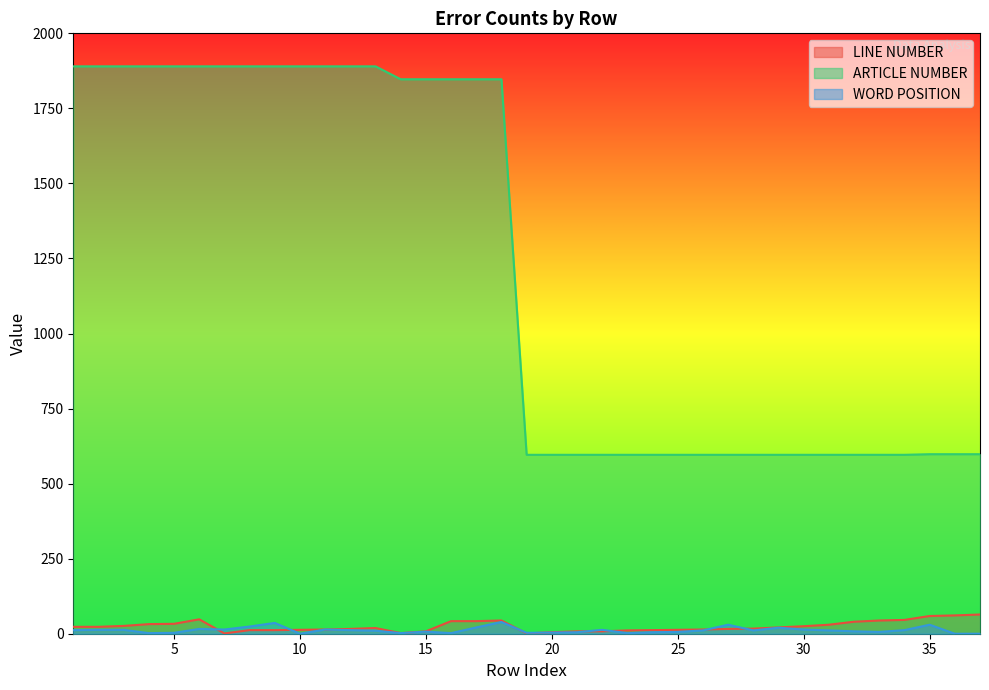

Reading right to left, what are all the values shown in this chart?

LINE NUMBER: 64	61	59	46	44	40	30	25	21	17	16	14	13	12	11	8	8	5	1	44	42	42	8	2	19	16	14	13	12	12	1	48	33	32	26	23	23
ARTICLE NUMBER: 598	598	598	596	596	596	596	596	596	596	596	596	596	596	596	596	596	596	596	1847	1847	1847	1847	1847	1890	1890	1890	1890	1890	1890	1890	1890	1890	1890	1890	1890	1890
WORD POSITION: 0	0	30	12	6	8	11	14	20	11	30	11	6	5	2	13	5	4	3	39	21	2	7	2	10	12	14	0	36	24	14	16	3	2	13	13	12